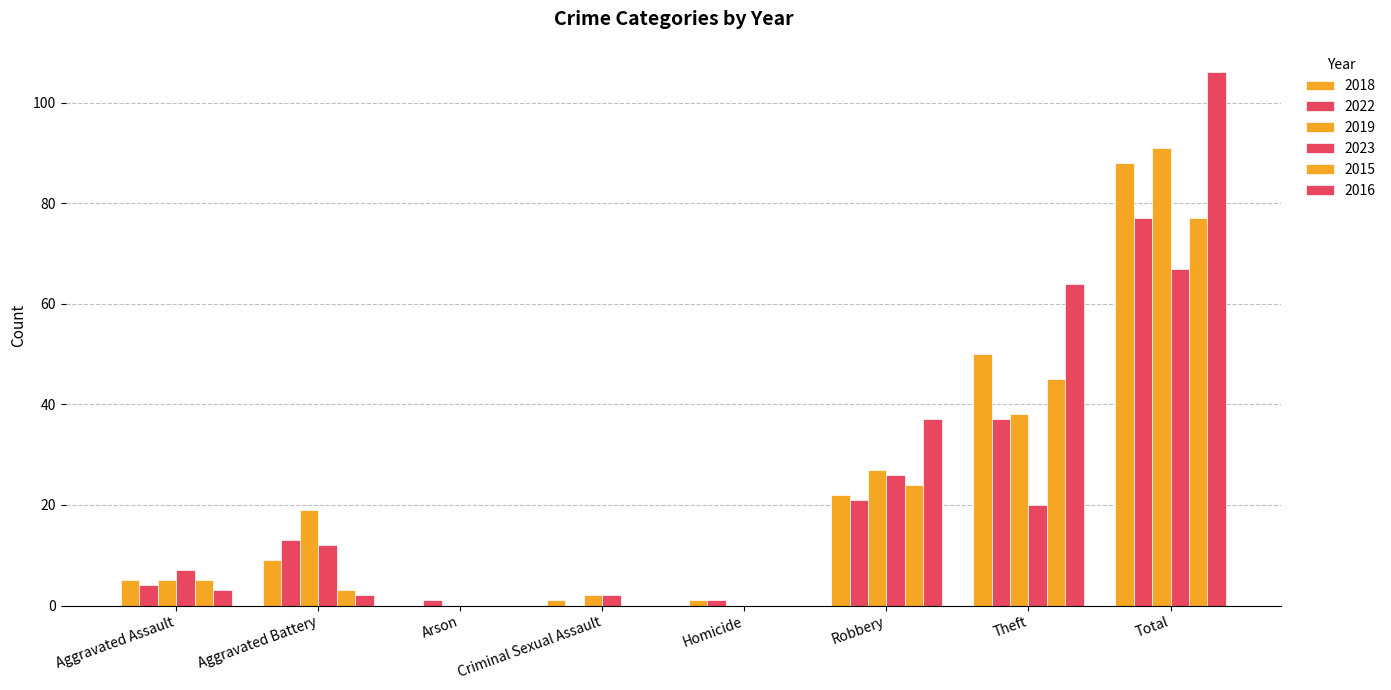

Which series has the widest spread of values?

2016